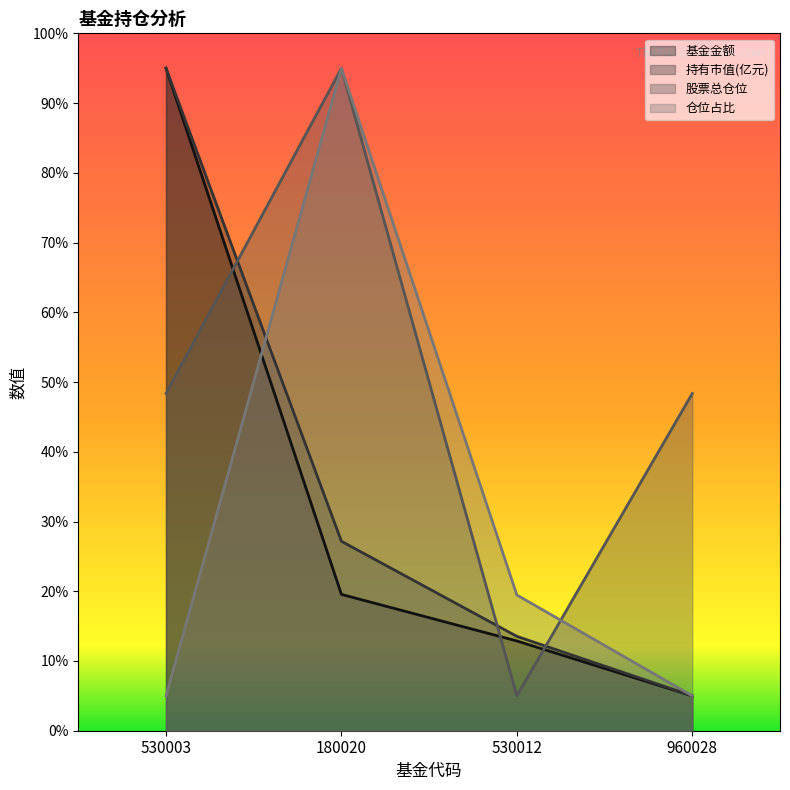

True or false: 基金金额 and 持有市值(亿元) cross at least once.

False